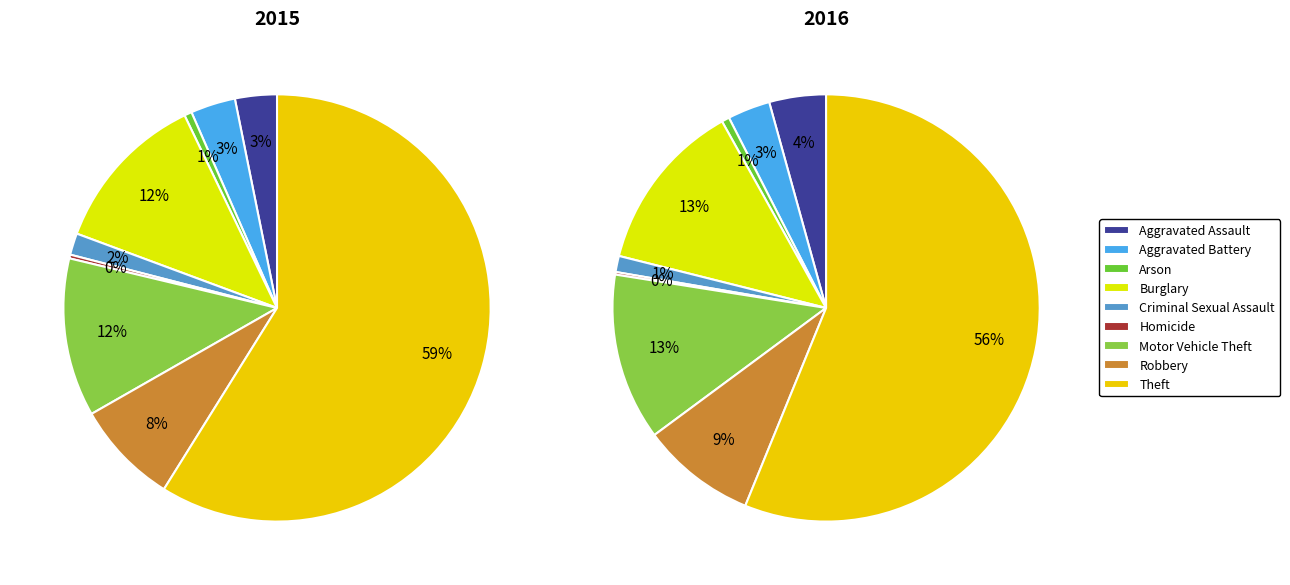

True or false: Aggravated Assault accounts for 4% of the total.

True